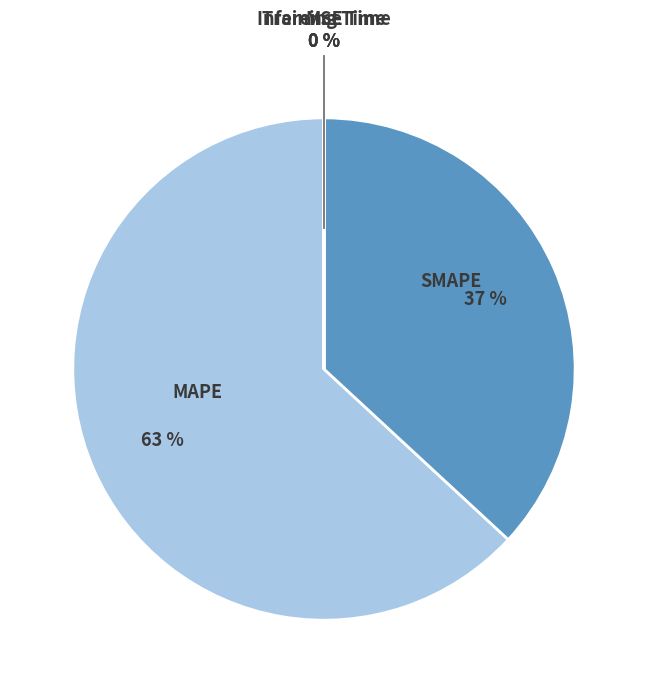

Which slice is the largest?

MAPE